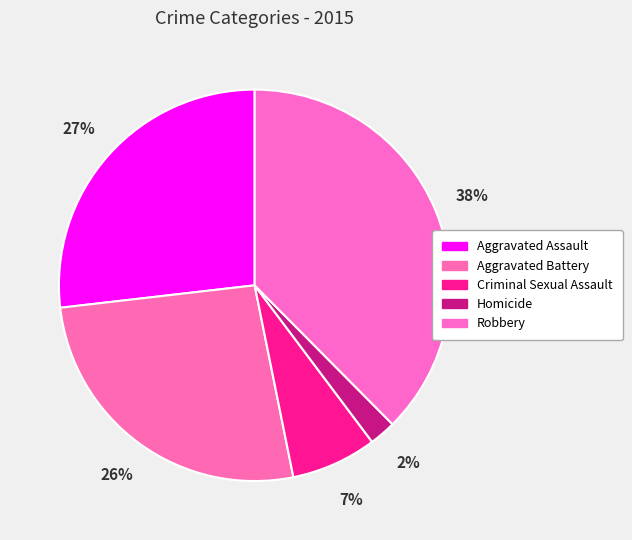

Does any single category account for the majority?

No